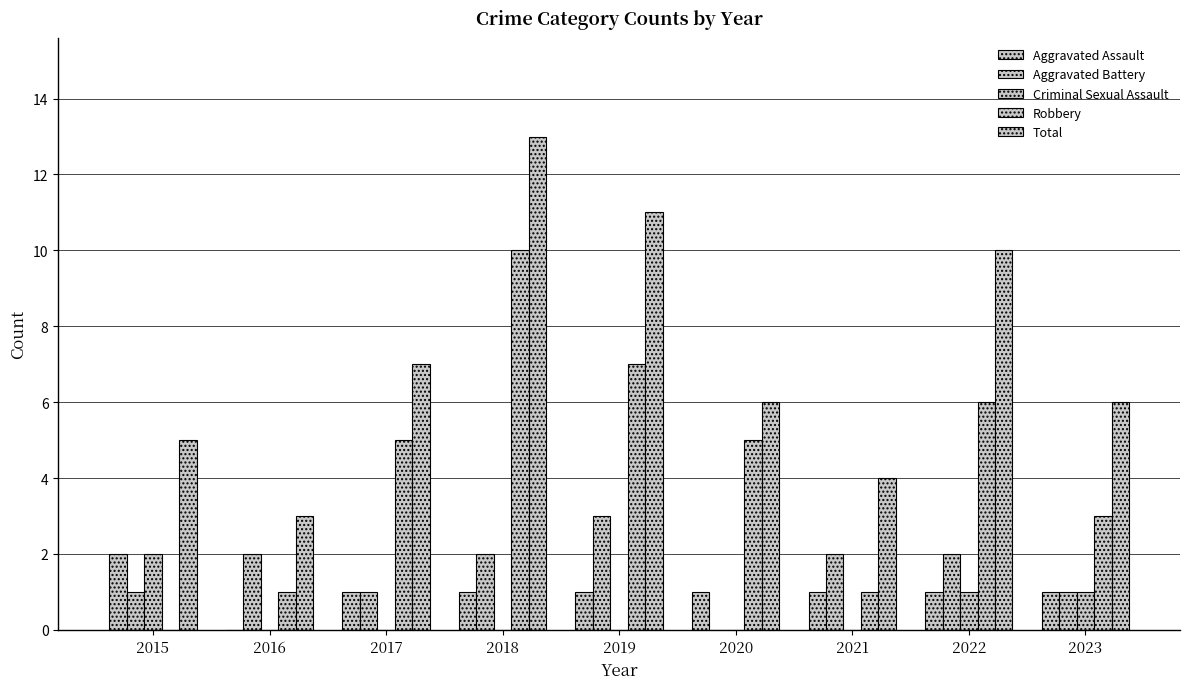

Count the number of categories in the chart.

9